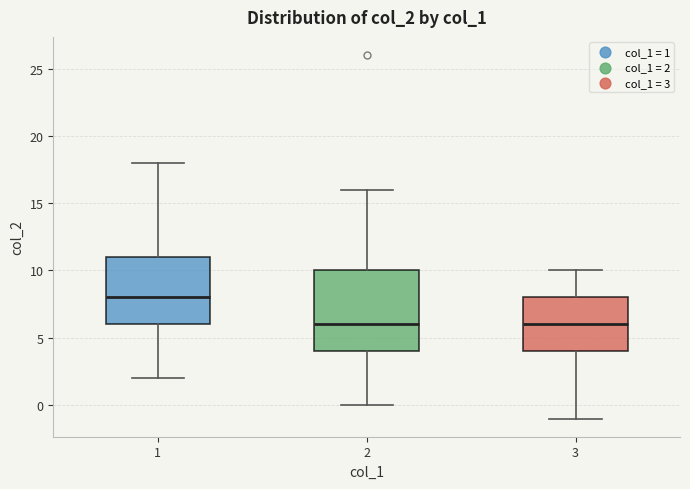

Which box has the highest median line?

1